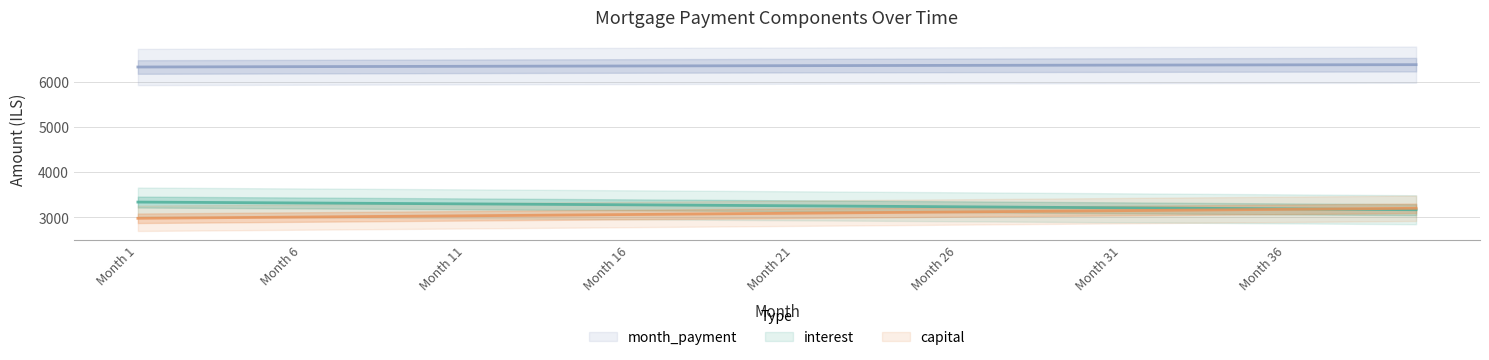

Reading left to right, what are all the values shown in this chart?

interest: 3339.4	3335.6	3331.7	3327.9	3324.0	3320.0	3316.1	3312.1	3308.1	3304.0	3299.9	3295.9	3291.7	3287.6	3283.4	3279.2	3275.0	3270.8	3266.5	3262.2	3257.9	3253.5	3249.1	3244.7	3240.3	3235.8	3231.3	3226.8	3222.2	3217.7	3213.1	3208.4	3203.8	3199.1	3194.4	3189.7	3184.9	3180.1	3175.3	3170.4
capital: 2981.6	2987.1	2992.6	2998.1	3003.6	3009.1	3014.6	3020.1	3025.7	3031.2	3036.8	3042.3	3047.9	3053.5	3059.1	3064.7	3070.3	3076.0	3081.6	3087.2	3092.9	3098.6	3104.3	3109.9	3115.6	3121.4	3127.1	3132.8	3138.6	3144.3	3150.1	3155.8	3161.6	3167.4	3173.2	3179.1	3184.9	3190.7	3196.6	3202.4
month_payment: 6321.1	6322.7	6324.3	6325.9	6327.5	6329.1	6330.7	6332.2	6333.7	6335.2	6336.7	6338.2	6339.6	6341.1	6342.5	6343.9	6345.3	6346.7	6348.1	6349.4	6350.8	6352.1	6353.4	6354.6	6355.9	6357.2	6358.4	6359.6	6360.8	6362.0	6363.1	6364.3	6365.4	6366.5	6367.6	6368.7	6369.8	6370.8	6371.8	6372.8